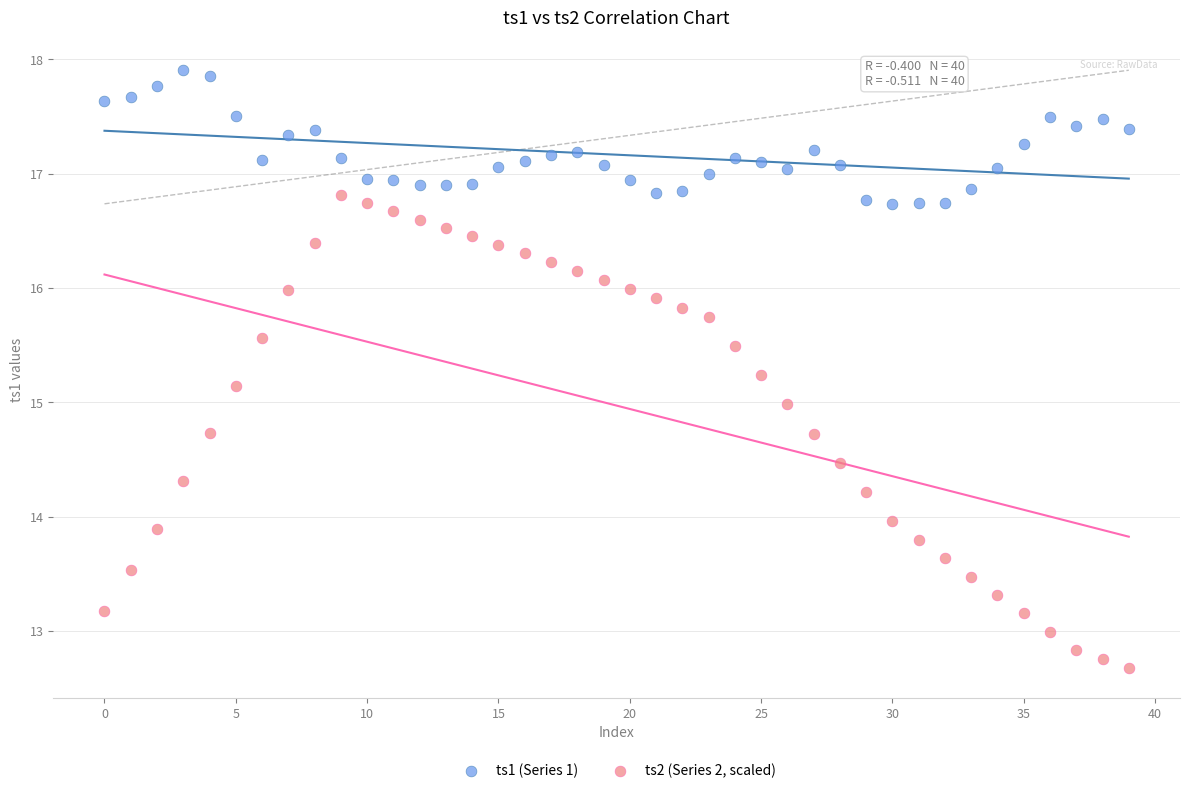

Which series contains the highest Y value?

ts1 (Series 1)